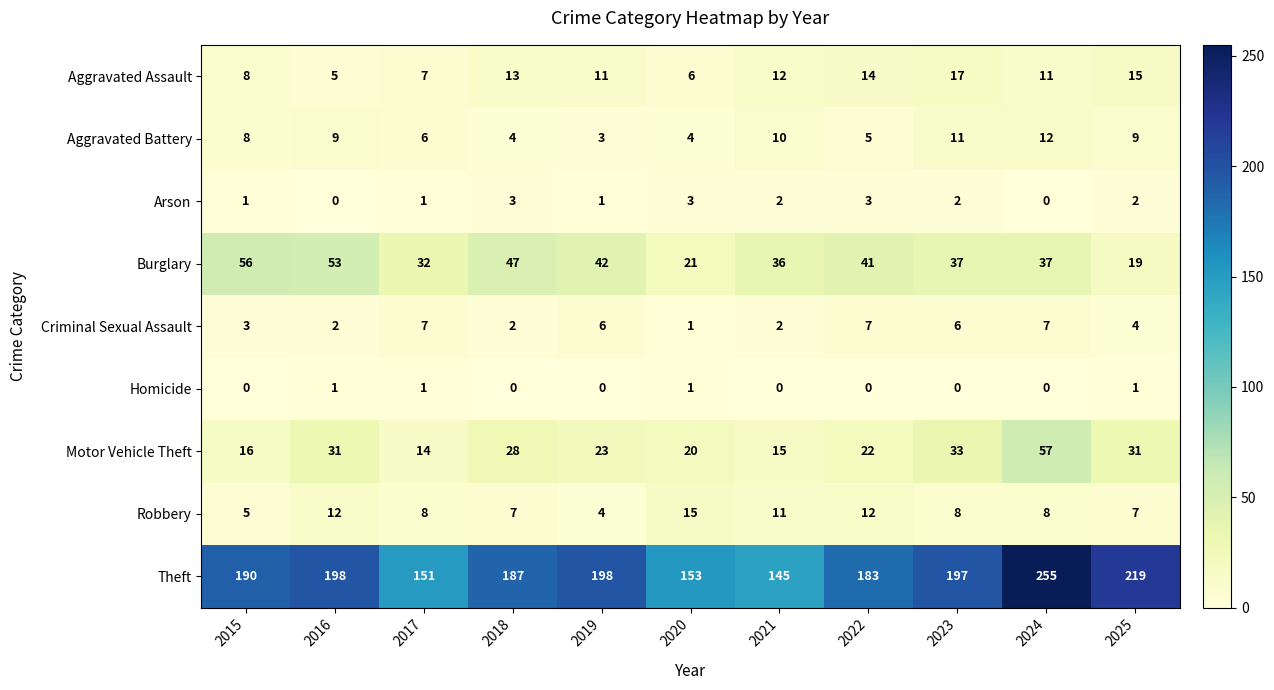

Rank the series at 2018 from highest to lowest value.

Theft, Burglary, Motor Vehicle Theft, Aggravated Assault, Robbery, Aggravated Battery, Arson, Criminal Sexual Assault, Homicide